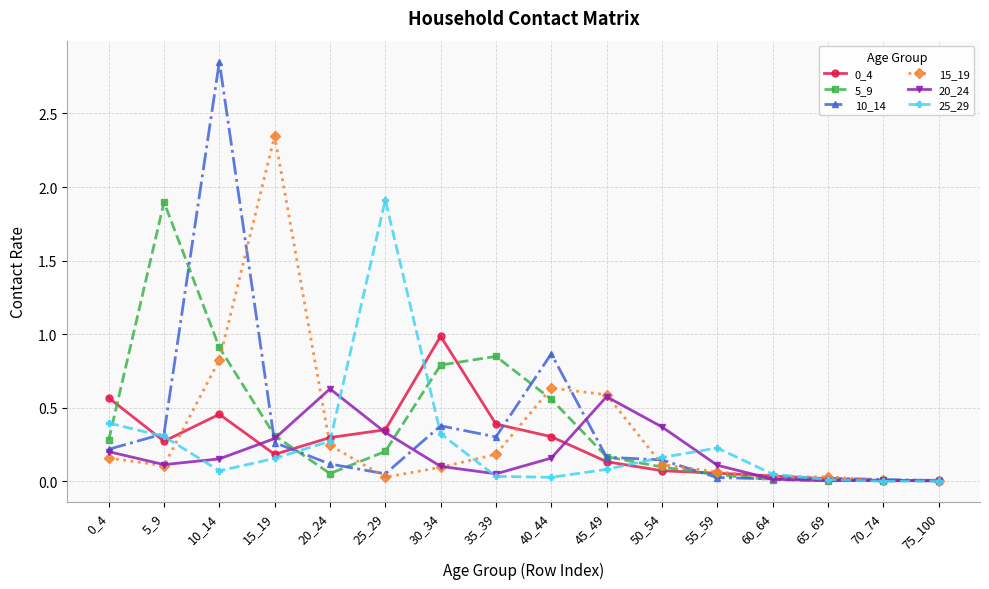

Is the value of 25_29 at 60_64 greater than the value of 10_14 at 10_14?

No